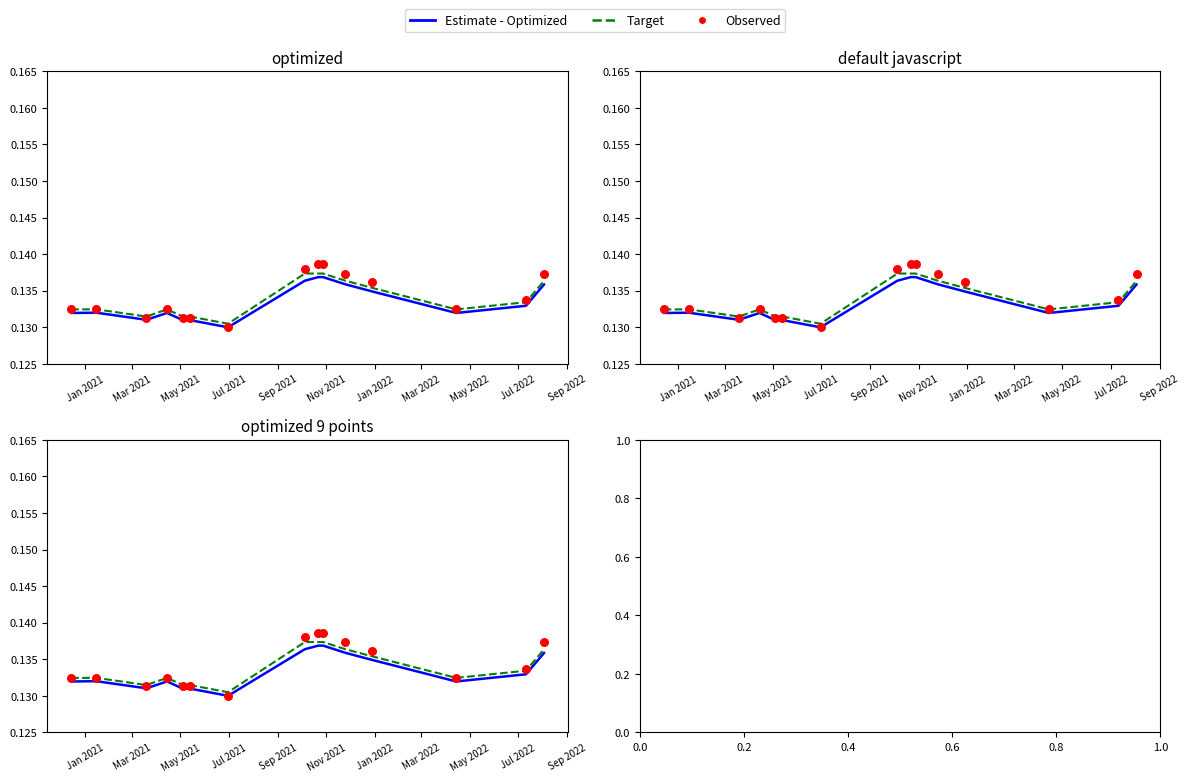

What is the total value across all series at Mar 2022?

0.4